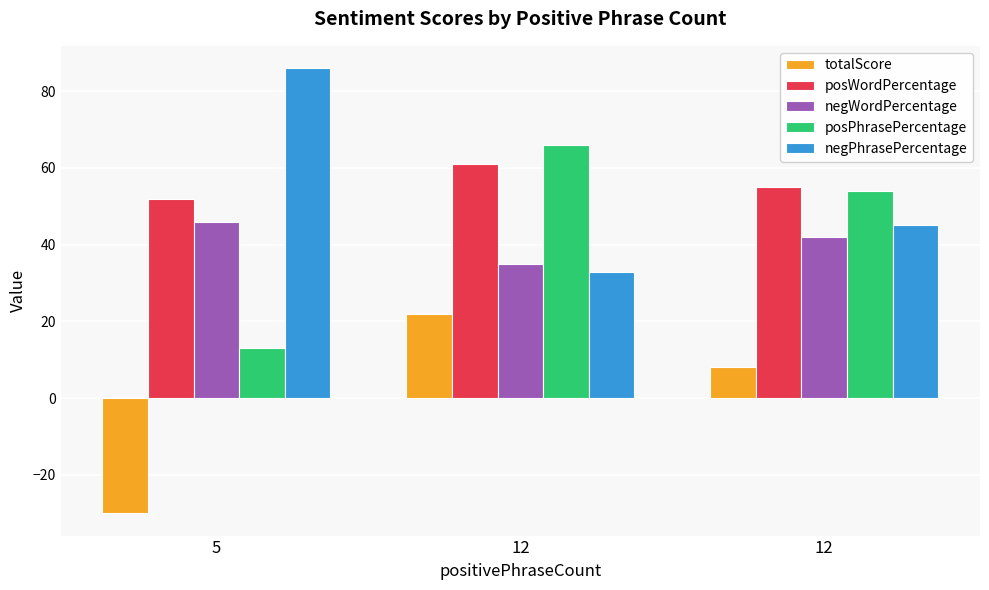

How many values in totalScore are above zero?

2